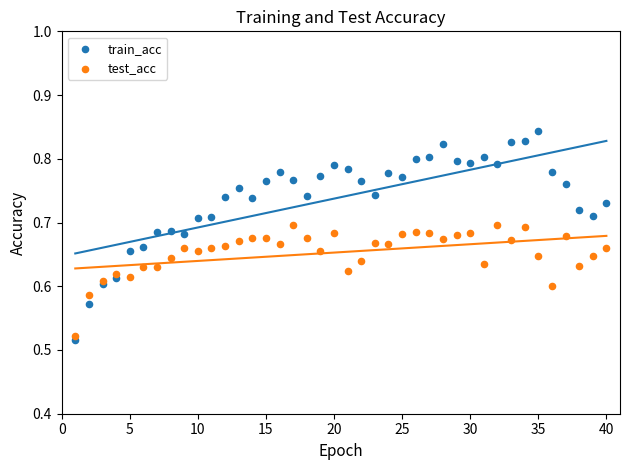

What is the X range (max minus min) for the scatter plot?

39.0